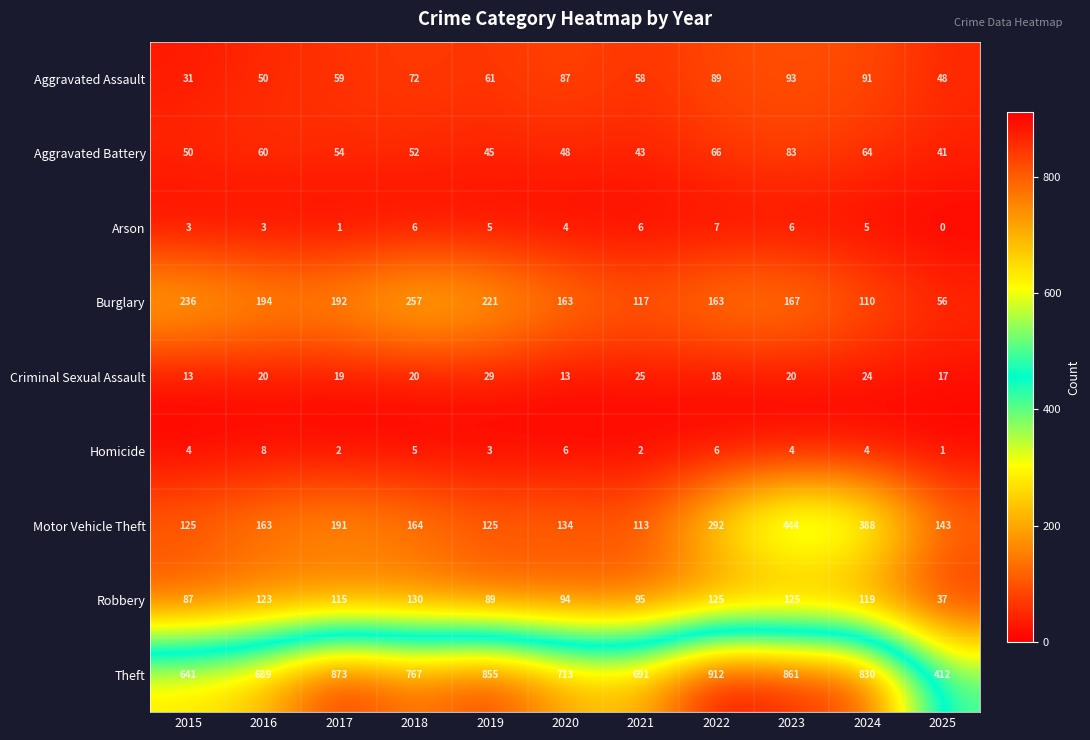

Rank the series by their maximum value, from highest to lowest.

Theft, Motor Vehicle Theft, Burglary, Robbery, Aggravated Assault, Aggravated Battery, Criminal Sexual Assault, Homicide, Arson